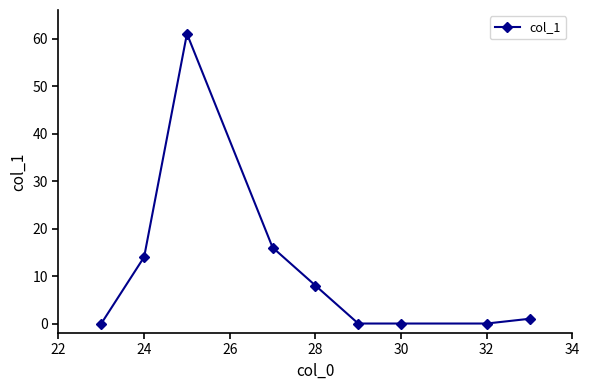

What is the maximum value shown in the chart?

61